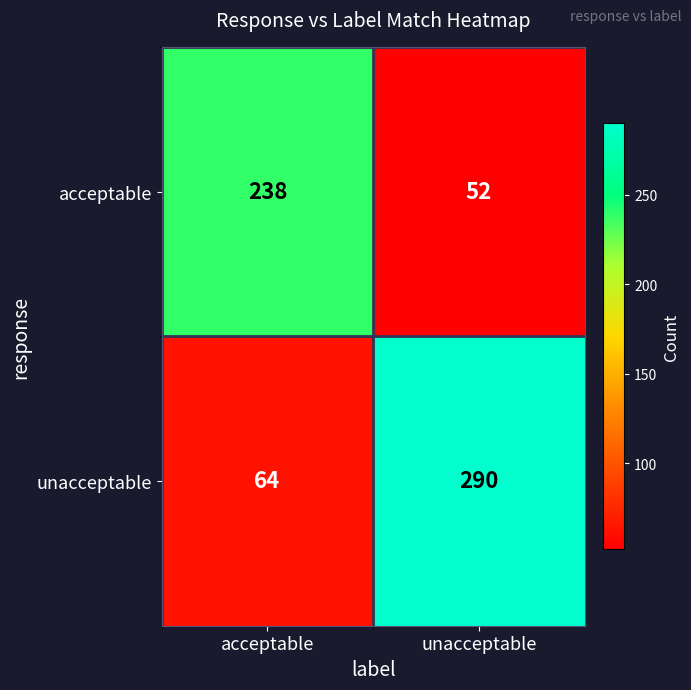

How many data points does each series have?

2